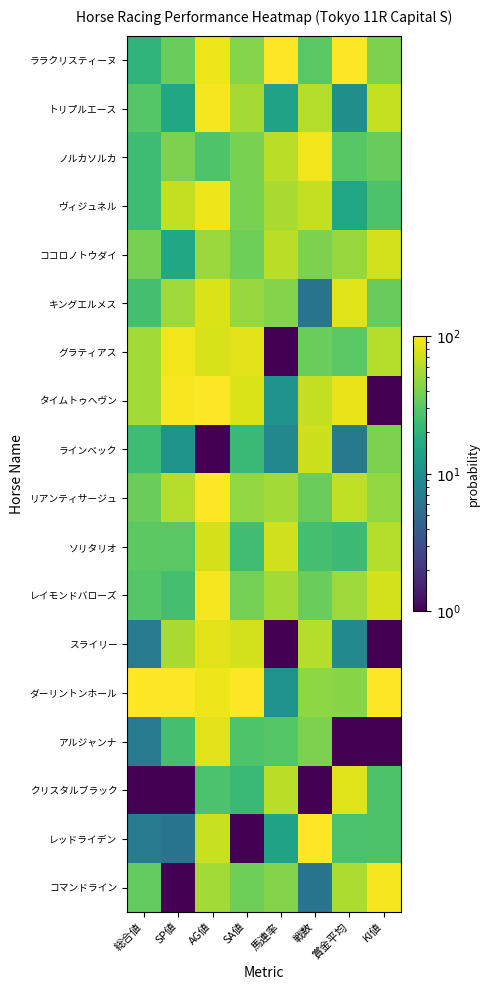

At KI値, list the series in order from largest to smallest.

ダーリントンホール, コマンドライン, ココロノトウダイ, レイモンドバローズ, トリプルエース, グラティアス, ソリタリオ, リアンティサージュ, ララクリスティーヌ, ラインベック, ノルカソルカ, キングエルメス, ヴィジュネル, クリスタルブラック, レッドライデン, タイムトゥヘヴン, スライリー, アルジャンナ